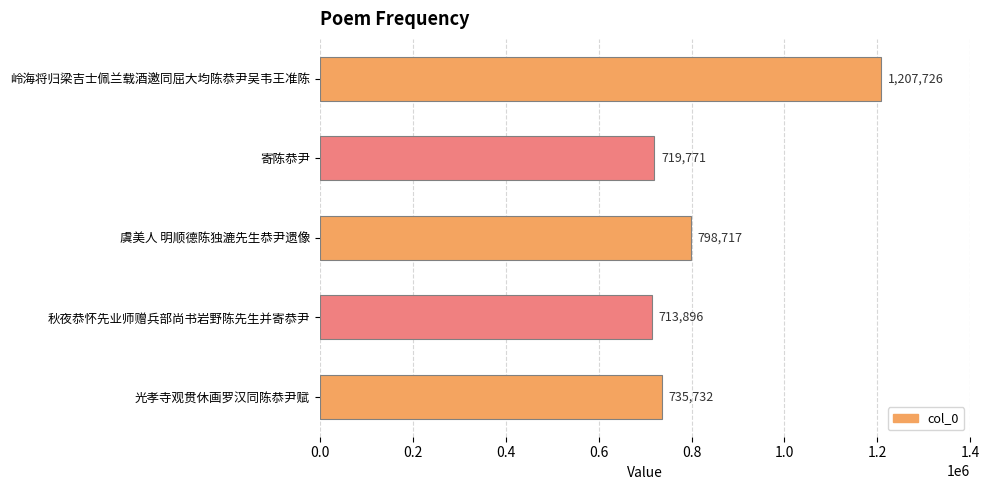

Are the bars grouped side by side (vs. stacked)?

No